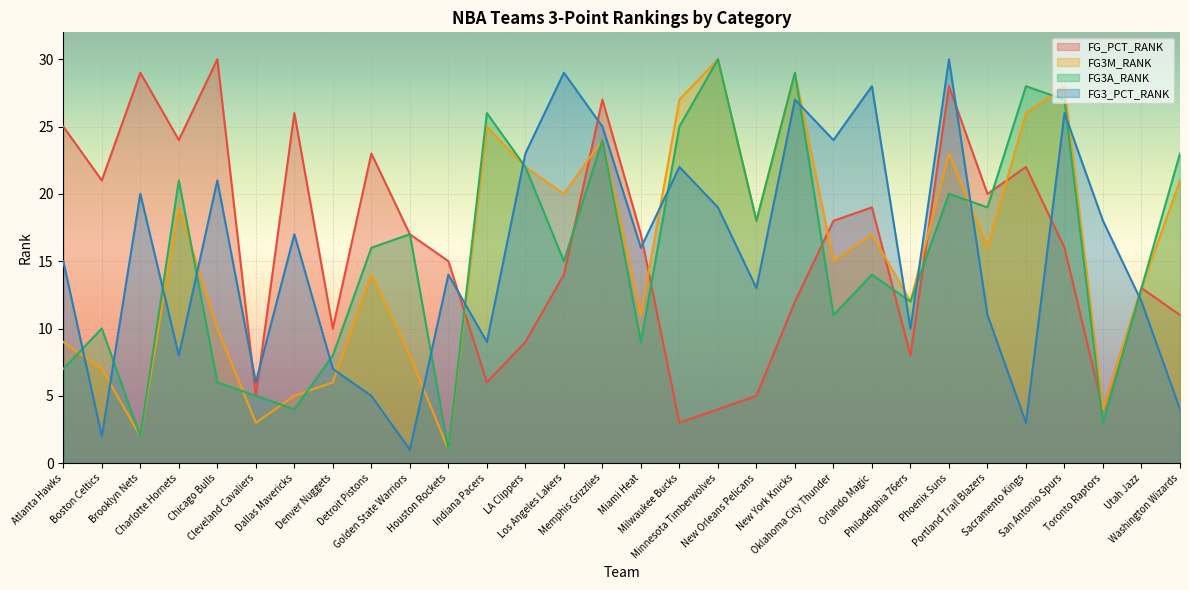

How many interior local valleys does the FG3A_RANK series have?

10